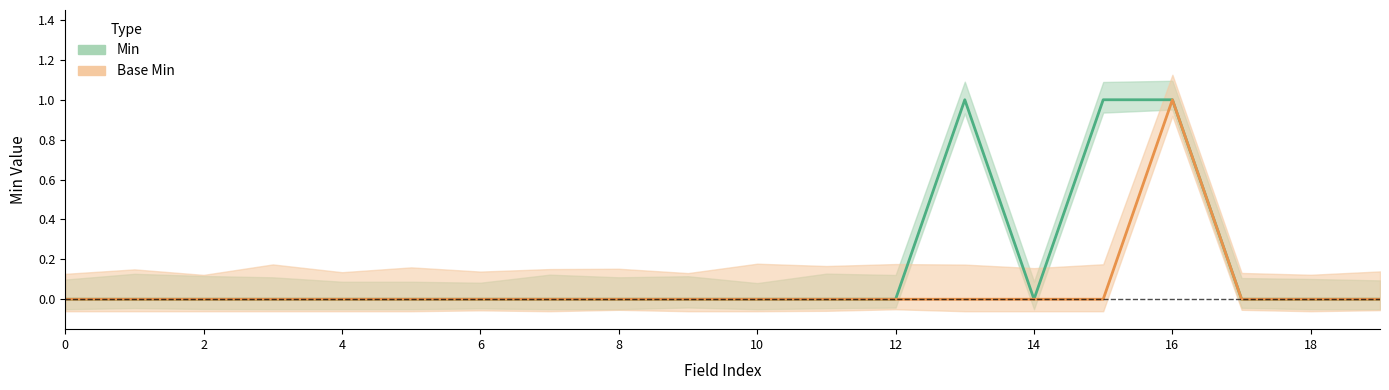

Reading left to right, extract all data points from this chart.

Min: 0	0	0	0	0	0	0	0	0	0	0	0	0	1	0	1	1	0	0	0
Base Min: 0	0	0	0	0	0	0	0	0	0	0	0	0	0	0	0	1	0	0	0